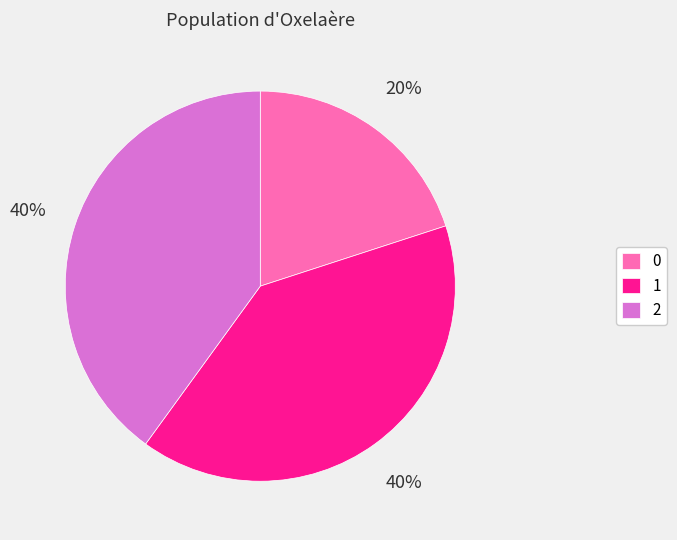

How many slices are in this pie chart?

3